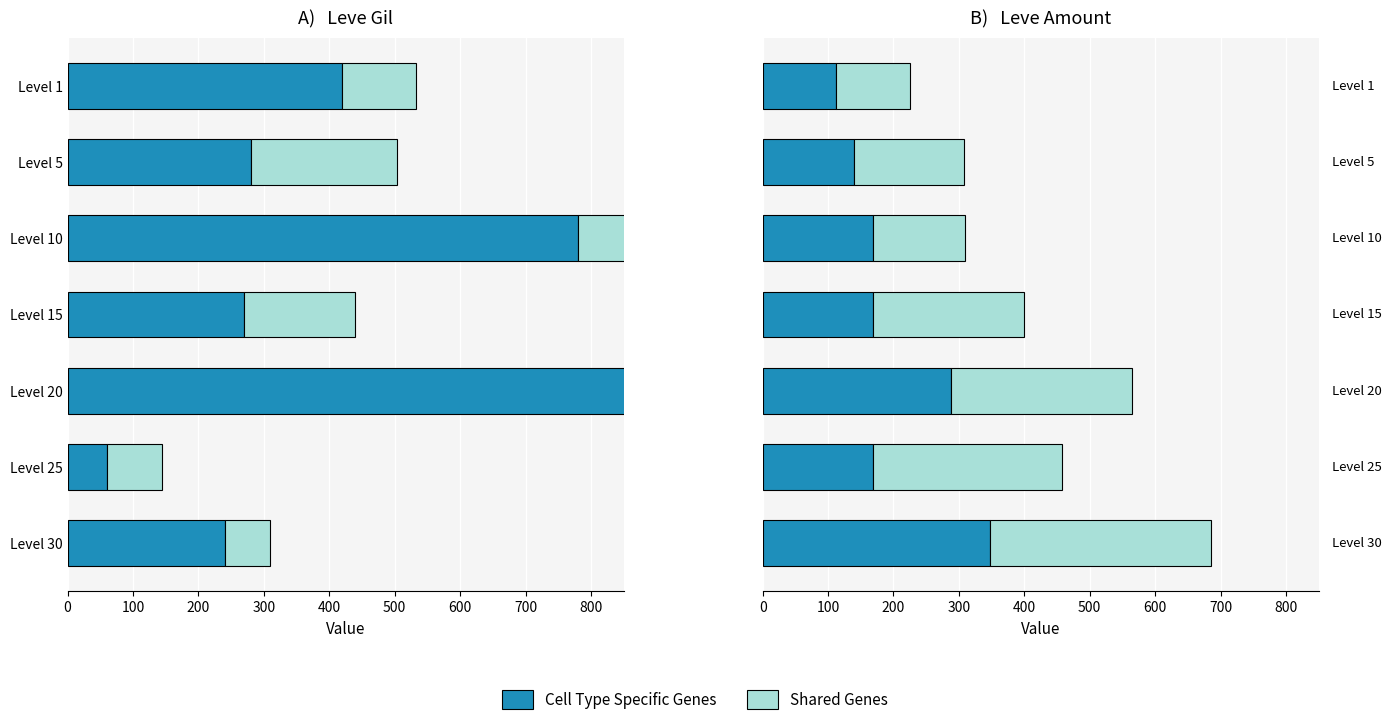

True or false: Cell Type Specific Genes has a value of 297 at Level 15.

False